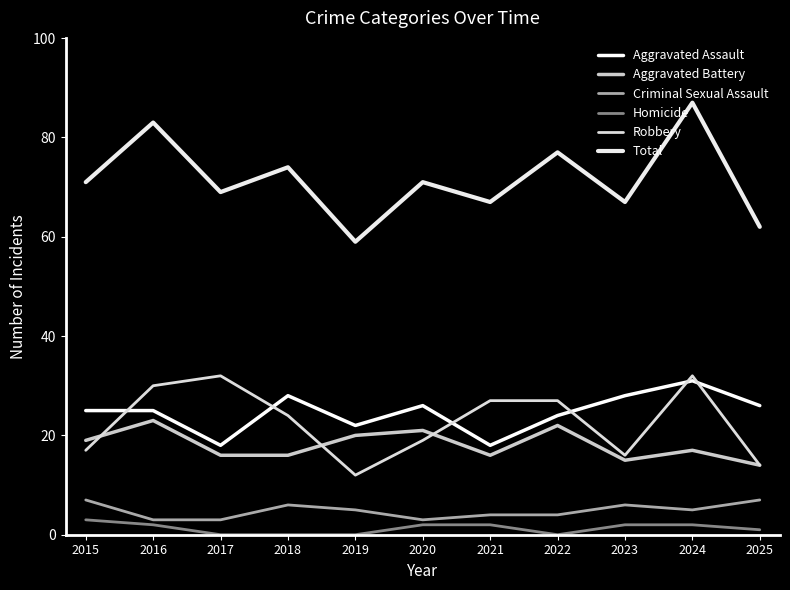

What is the average value of the Robbery series?

23